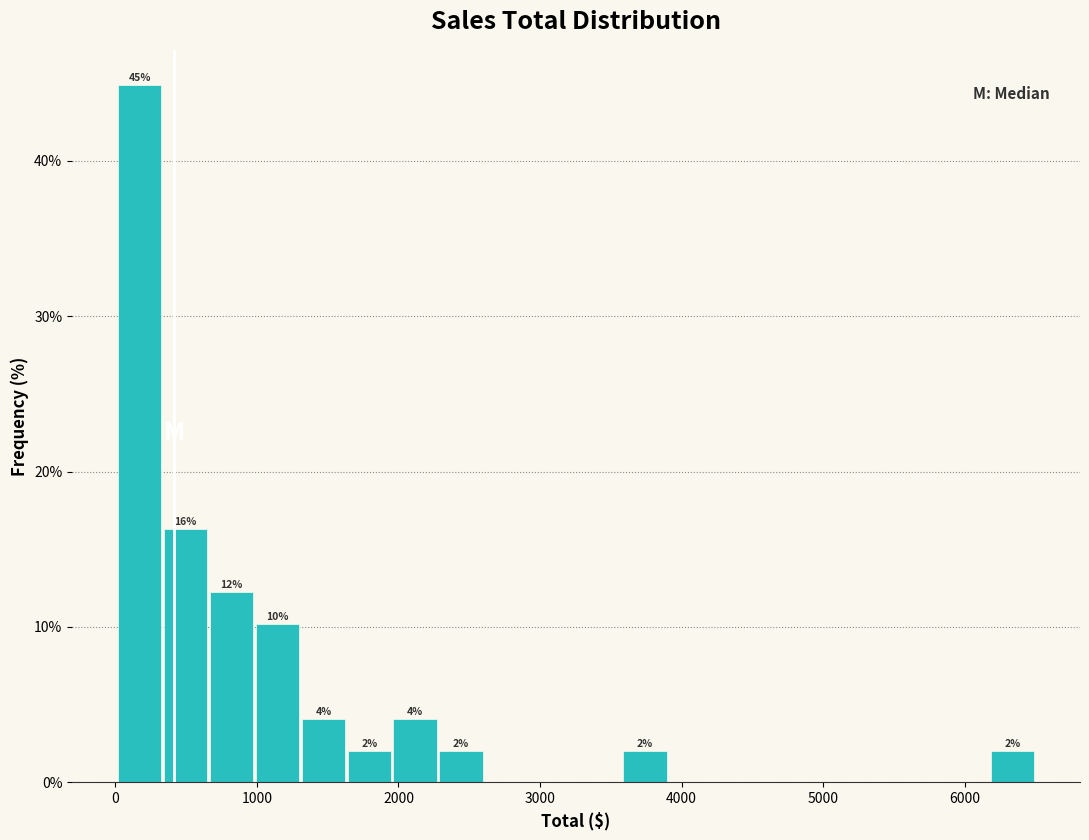

Read against the x-axis, roughly where is the centre of the tallest bar?

200